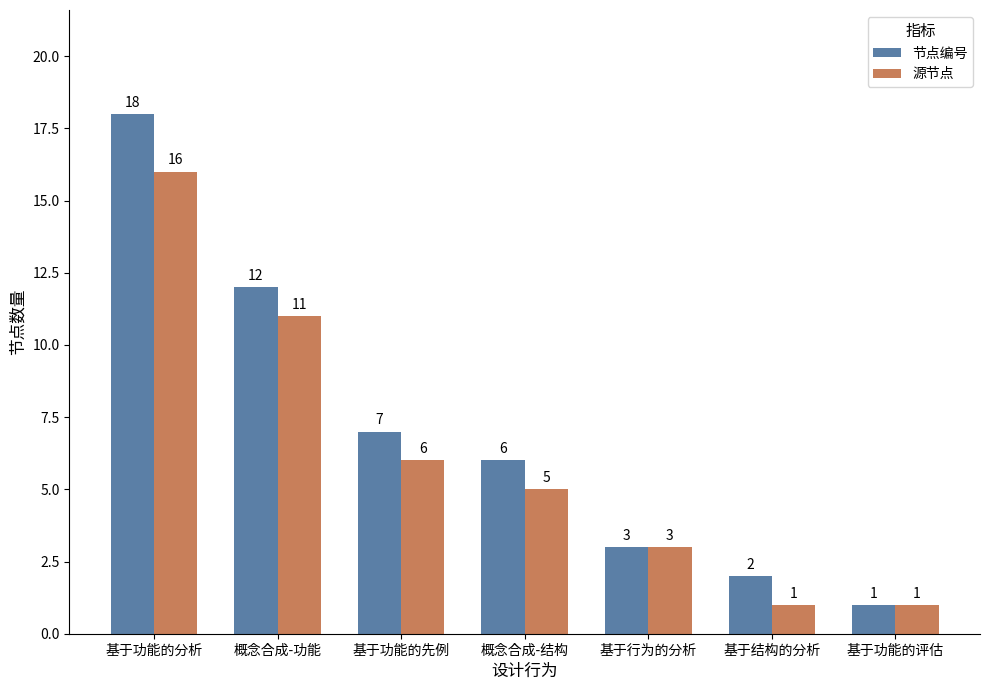

What value does the 节点编号 series have at 概念合成-功能, to the nearest 10?

10